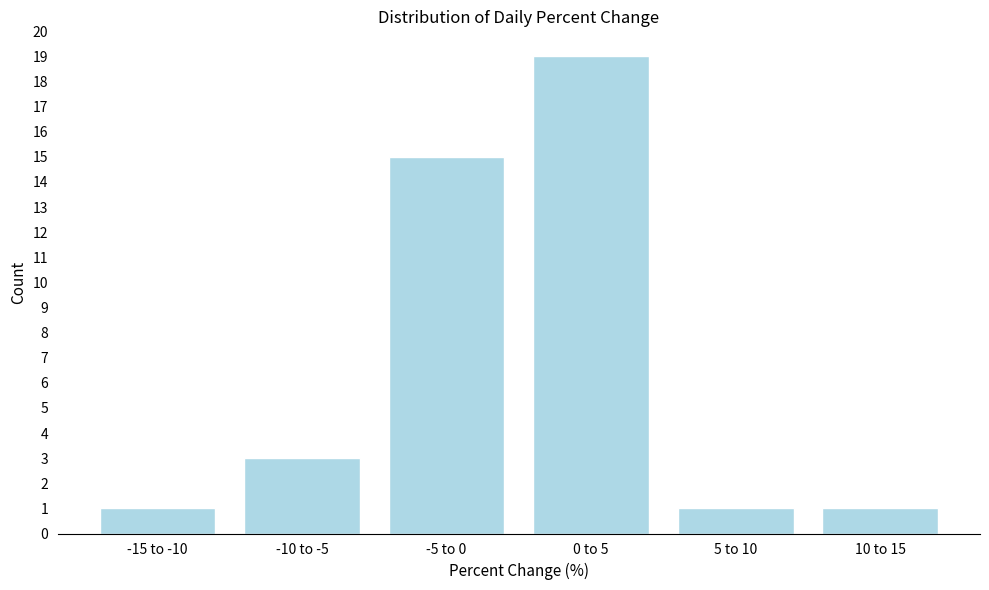

Reading right to left, what are all the values shown in this chart?

10 to 15=1	5 to 10=1	0 to 5=19	-5 to 0=15	-10 to -5=3	-15 to -10=1